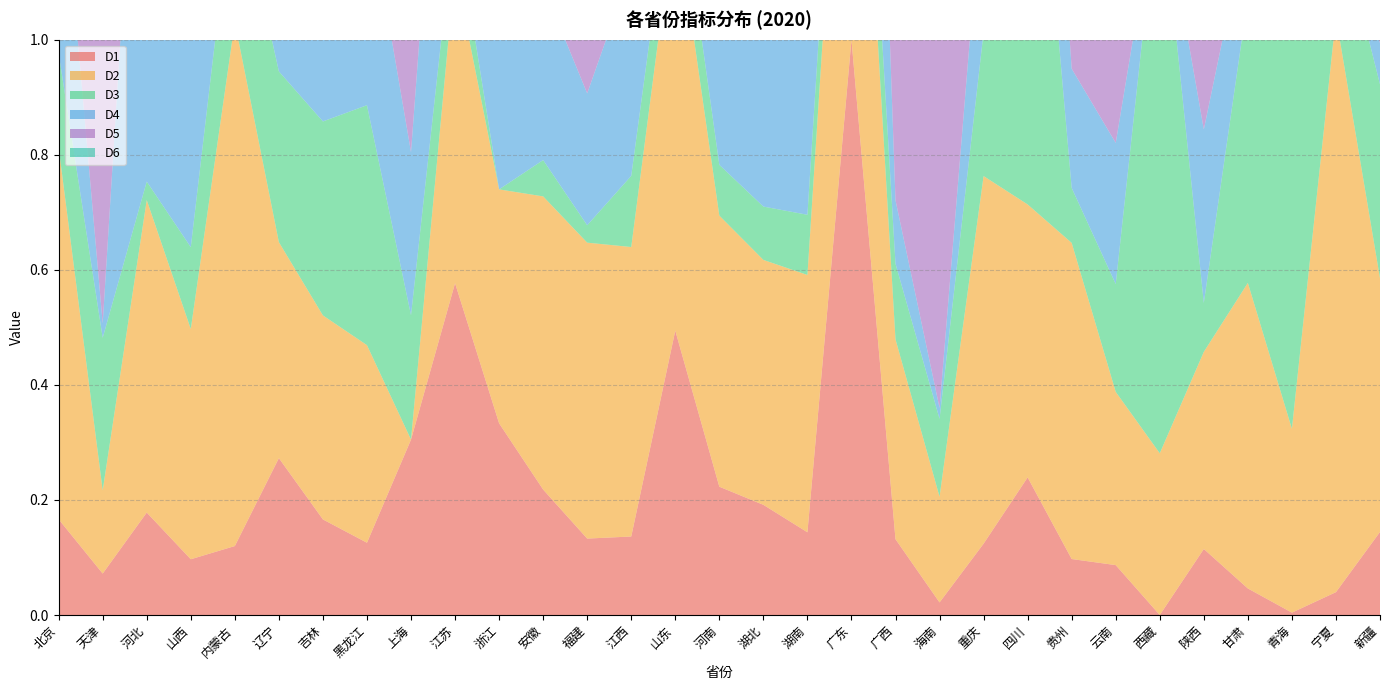

Reading left to right, list all the values displayed in this chart.

D1: 北京=0.2	天津=0.1	河北=0.2	山西=0.1	内蒙古=0.1	辽宁=0.3	吉林=0.2	黑龙江=0.1	上海=0.3	江苏=0.6	浙江=0.3	安徽=0.2	福建=0.1	江西=0.1	山东=0.5	河南=0.2	湖北=0.2	湖南=0.1	广东=1.0	广西=0.1	海南=0.0	重庆=0.1	四川=0.2	贵州=0.1	云南=0.1	西藏=0.0	陕西=0.1	甘肃=0.0	青海=0.0	宁夏=0.0	新疆=0.1
D2: 北京=0.6	天津=0.1	河北=0.5	山西=0.4	内蒙古=0.9	辽宁=0.4	吉林=0.4	黑龙江=0.3	上海=0.0	江苏=0.5	浙江=0.4	安徽=0.5	福建=0.5	江西=0.5	山东=0.7	河南=0.5	湖北=0.4	湖南=0.4	广东=0.8	广西=0.3	海南=0.2	重庆=0.6	四川=0.5	贵州=0.5	云南=0.3	西藏=0.3	陕西=0.3	甘肃=0.5	青海=0.3	宁夏=1.0	新疆=0.4
D3: 北京=0.2	天津=0.3	河北=0.0	山西=0.1	内蒙古=0.3	辽宁=0.3	吉林=0.3	黑龙江=0.4	上海=0.2	江苏=0.1	浙江=0.0	安徽=0.1	福建=0.0	江西=0.1	山东=0.1	河南=0.1	湖北=0.1	湖南=0.1	广东=0.1	广西=0.1	海南=0.1	重庆=0.3	四川=0.9	贵州=0.1	云南=0.2	西藏=1.0	陕西=0.1	甘肃=0.5	青海=0.8	宁夏=0.2	新疆=0.3
D4: 北京=0.4	天津=0.0	河北=1.0	山西=0.5	内蒙古=0.2	辽宁=0.1	吉林=0.2	黑龙江=0.4	上海=0.3	江苏=0.6	浙江=0.4	安徽=0.3	福建=0.2	江西=0.4	山东=0.5	河南=0.5	湖北=0.4	湖南=0.4	广东=1.0	广西=0.1	海南=0.0	重庆=0.3	四川=0.5	贵州=0.2	云南=0.2	西藏=0.0	陕西=0.3	甘肃=0.1	青海=0.1	宁夏=0.0	新疆=0.1
D5: 北京=1.0	天津=0.8	河北=0.6	山西=0.5	内蒙古=0.3	辽宁=0.6	吉林=0.8	黑龙江=0.7	上海=1.0	江苏=0.9	浙江=0.9	安徽=0.9	福建=0.9	江西=0.9	山东=0.8	河南=0.9	湖北=0.9	湖南=0.9	广东=0.9	广西=0.8	海南=0.9	重庆=0.9	四川=0.9	贵州=0.8	云南=0.8	西藏=0.4	陕西=0.8	甘肃=0.6	青海=0.4	宁夏=0.0	新疆=0.4
D6: 北京=0.2	天津=0.1	河北=0.2	山西=0.1	内蒙古=0.1	辽宁=0.3	吉林=0.1	黑龙江=0.1	上海=0.3	江苏=0.6	浙江=0.5	安徽=0.2	福建=0.3	江西=0.2	山东=0.5	河南=0.4	湖北=0.3	湖南=0.2	广东=1.0	广西=0.2	海南=0.1	重庆=0.2	四川=0.4	贵州=0.1	云南=0.1	西藏=0.0	陕西=0.2	甘肃=0.1	青海=0.0	宁夏=0.0	新疆=0.1